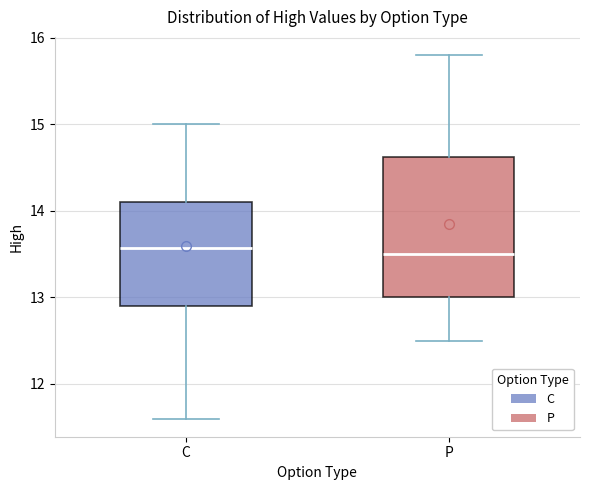

Where does the upper whisker of the box for P end on the y-axis? The values are not printed on the chart, so give them approximately, as read against the axis.

15.8